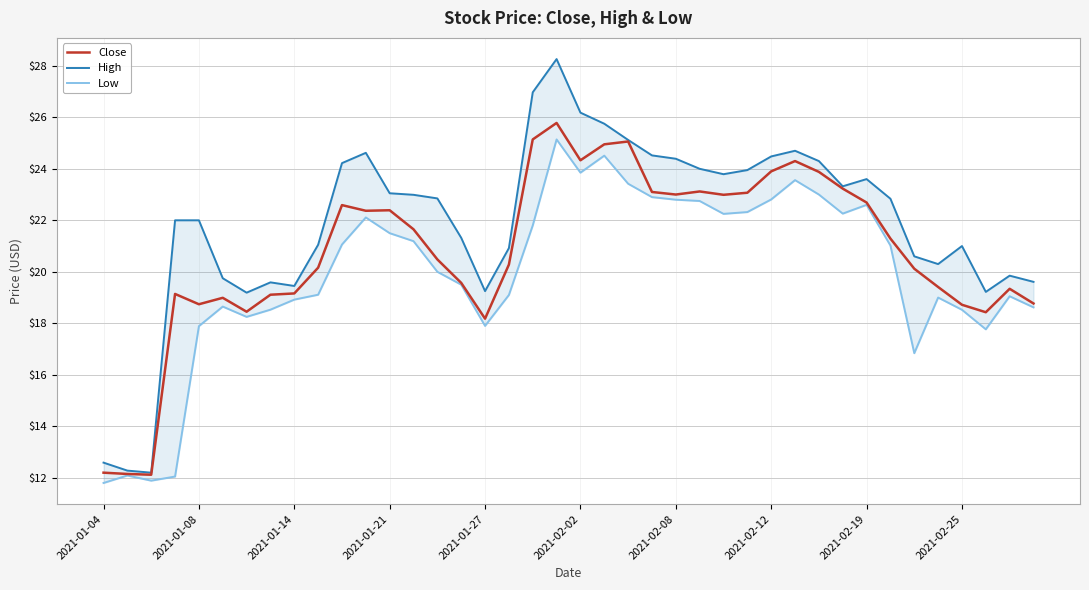

What is the maximum value for Close?

25.8